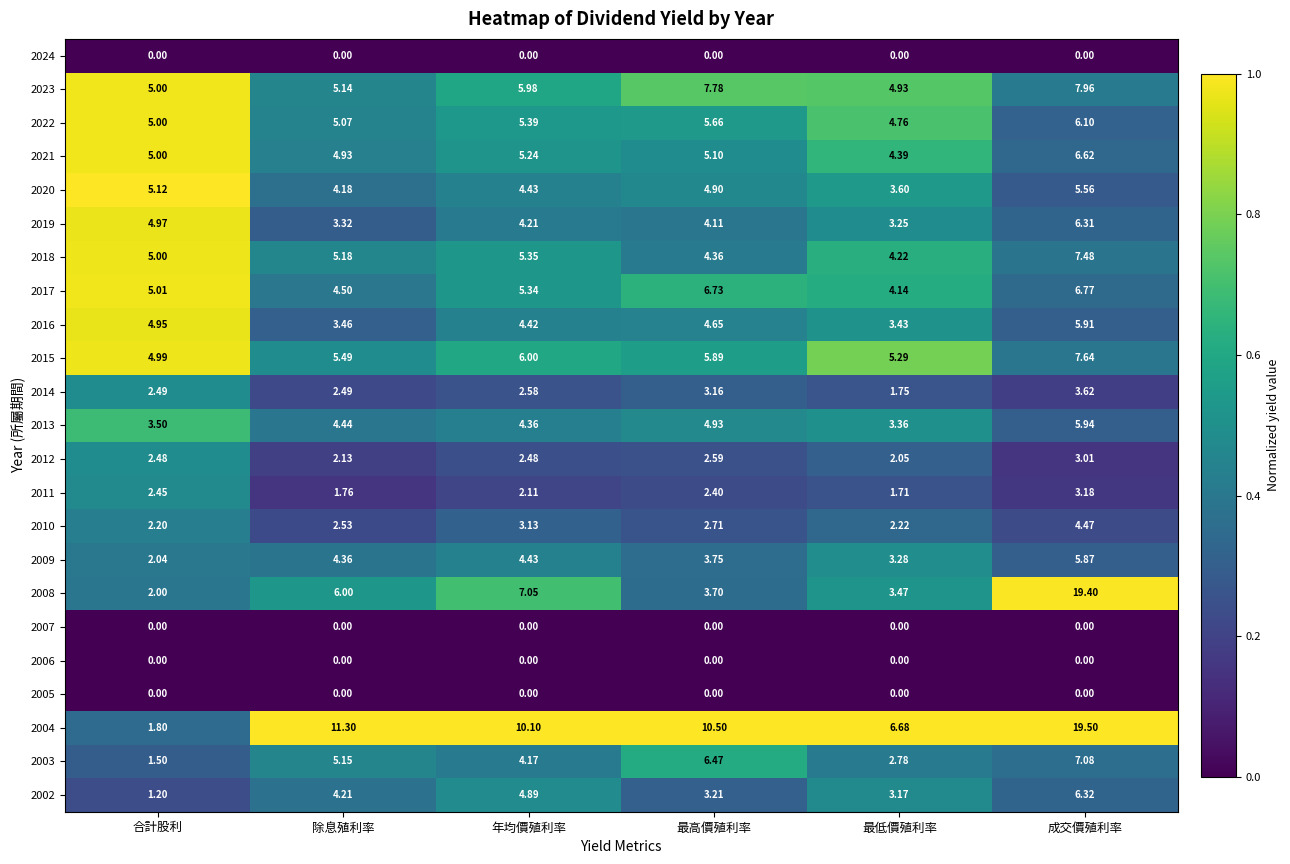

List the labels in order of 2017 value, largest first.

成交價殖利率, 最高價殖利率, 年均價殖利率, 合計股利, 除息殖利率, 最低價殖利率